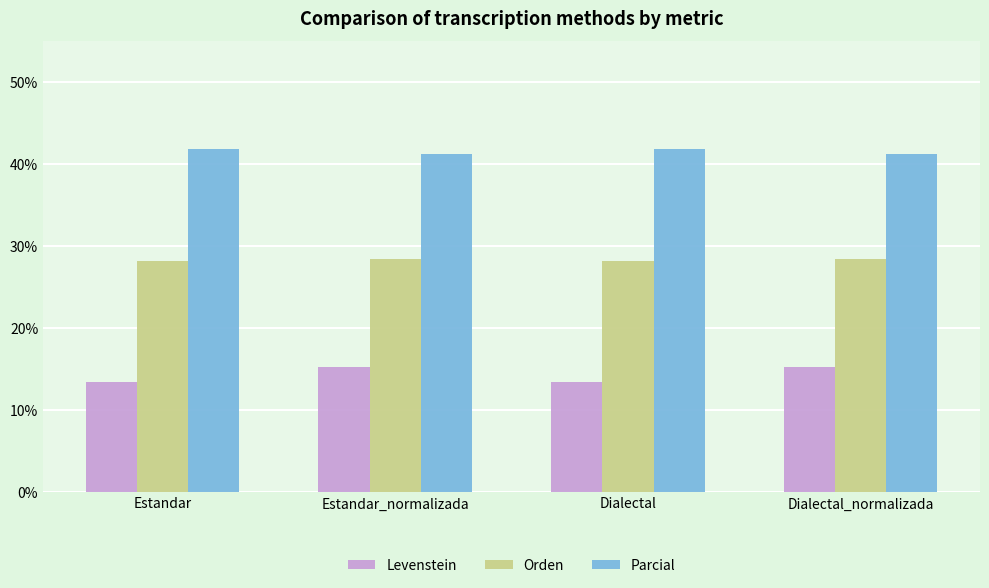

What position from the right is Estandar_normalizada?

3